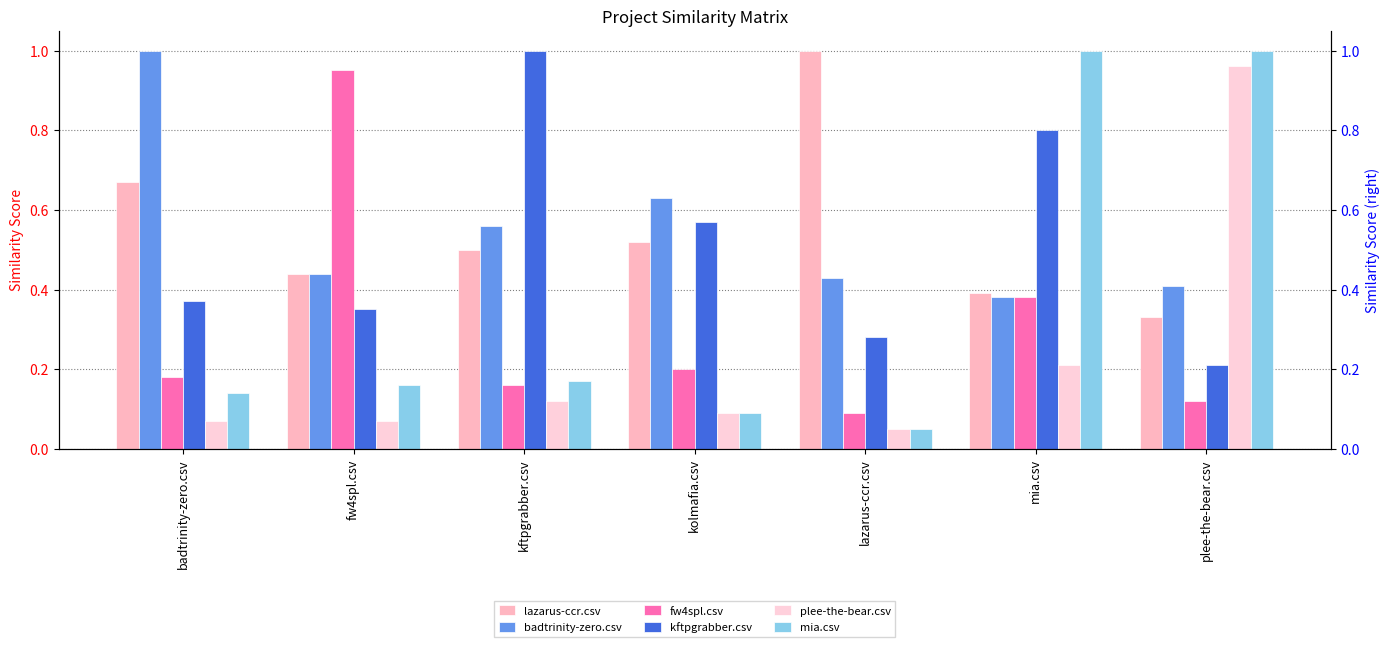

What is the maximum value shown in the chart?

1.0